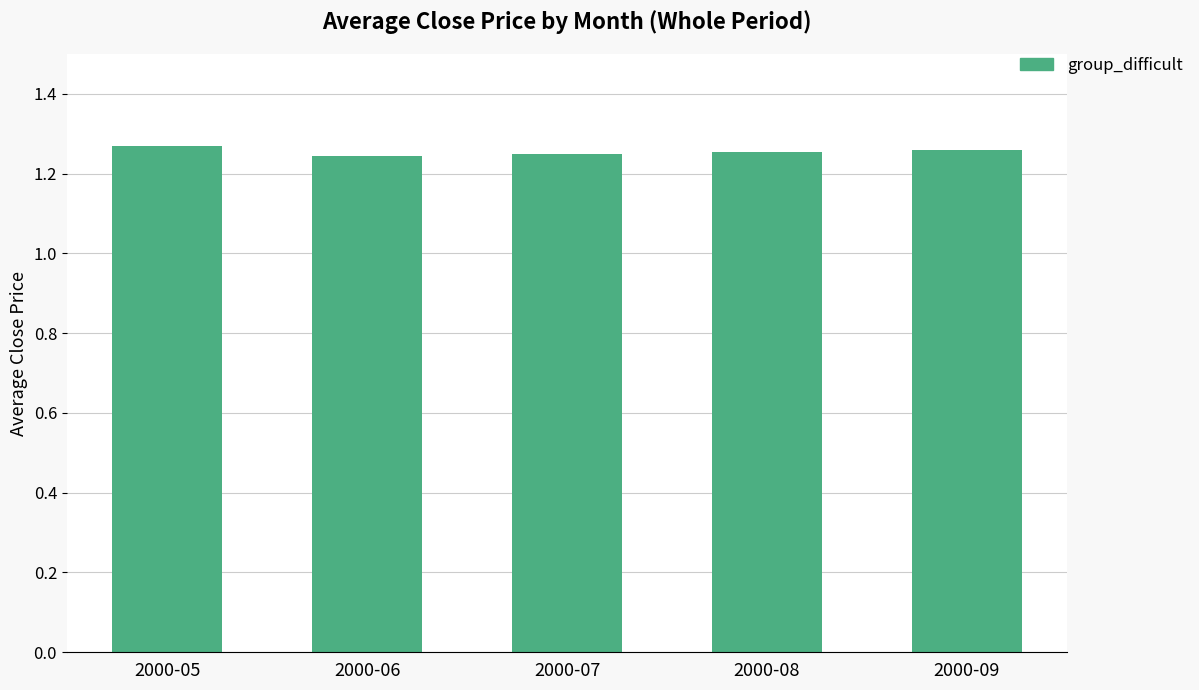

Which has a higher value, 2000-09 or 2000-06?

2000-09